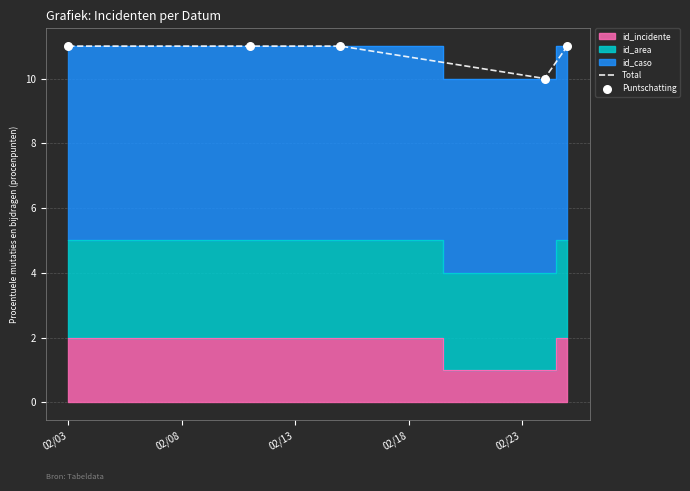

Which series has the largest total across all categories?

Total